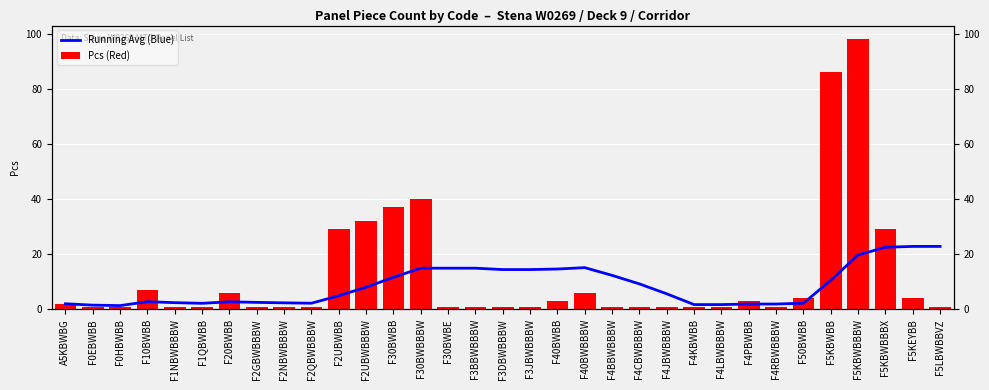

What is the difference between the Running Avg (Blue) values at F5KEYBB and F2NBWBBBW?

20.5